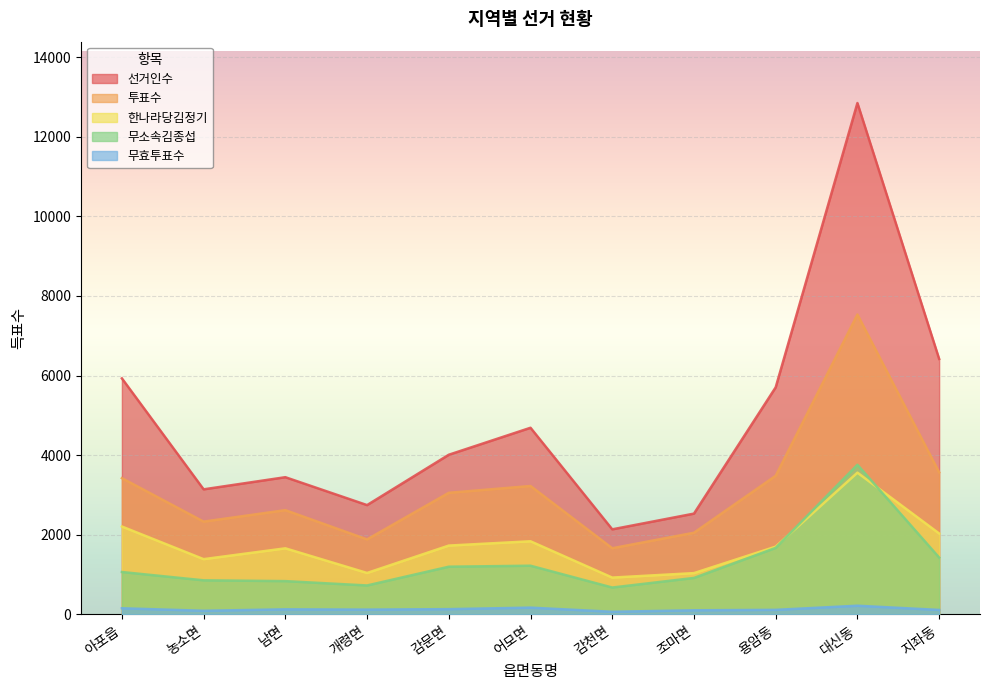

The 선거인수 series shows 5617 at 농소면. True or false?

False